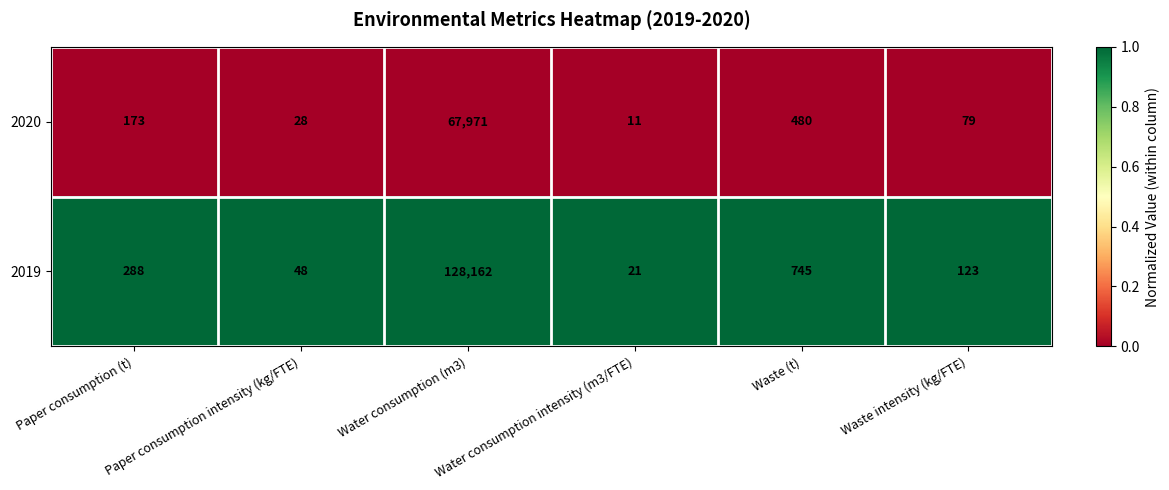

Between Water consumption intensity (m3/FTE) and Waste intensity (kg/FTE), which series saw the biggest shift?

2019